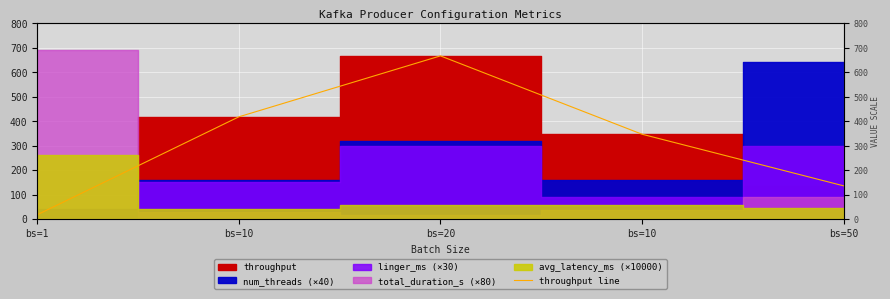

What is the approximate value at bs=20?

666.3